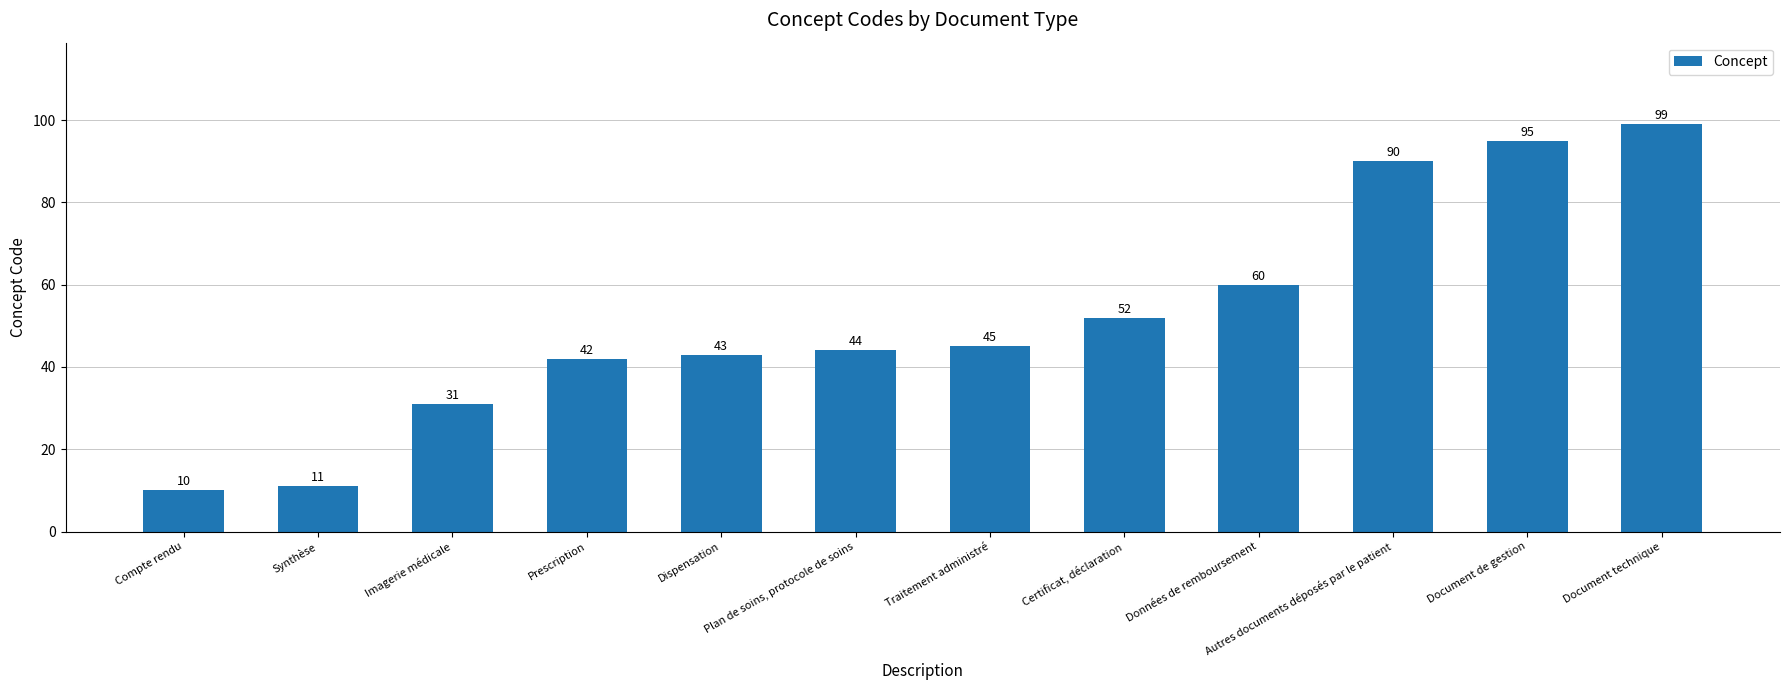

What is the label of the 7th bar from the right?

Plan de soins, protocole de soins